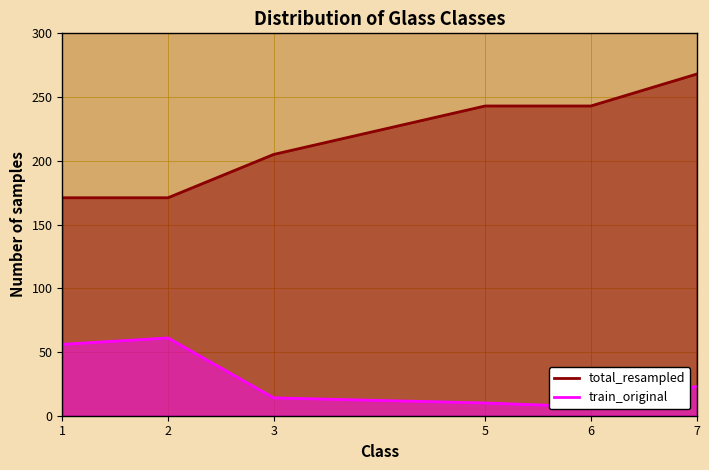

At which label is total_resampled closest to 219?

3